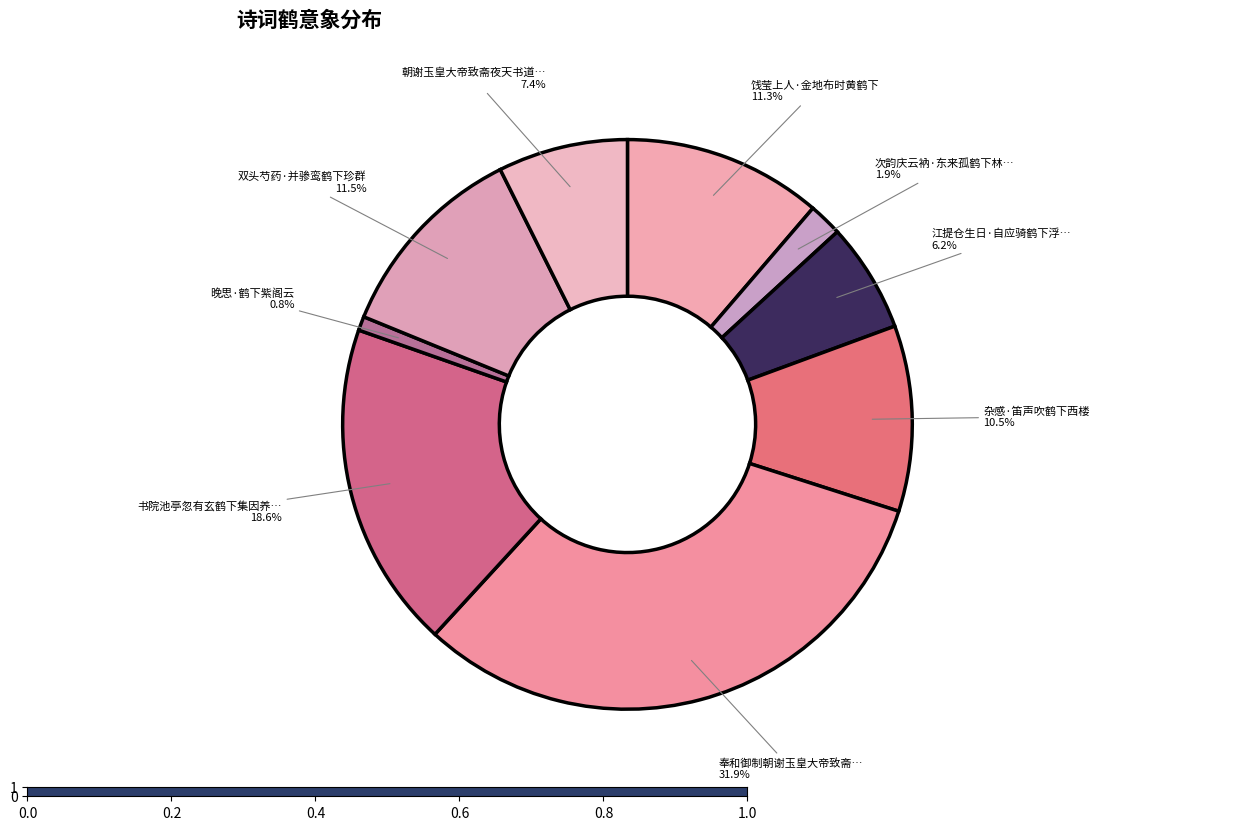

To the nearest percent, what is the difference between the largest and smallest slice percentages?

31%